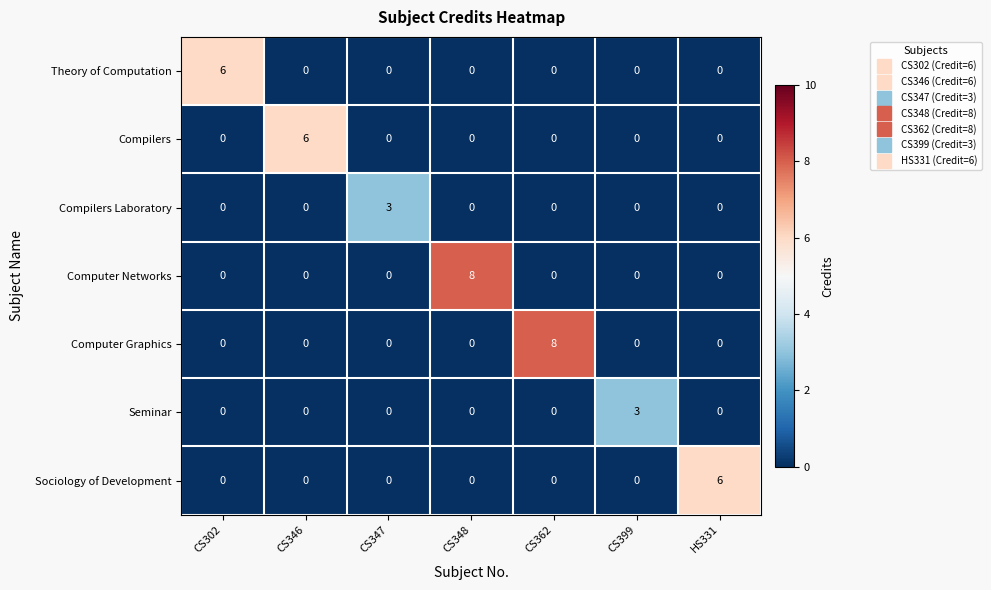

How many Sociology of Development values are between 0 and 1?

6